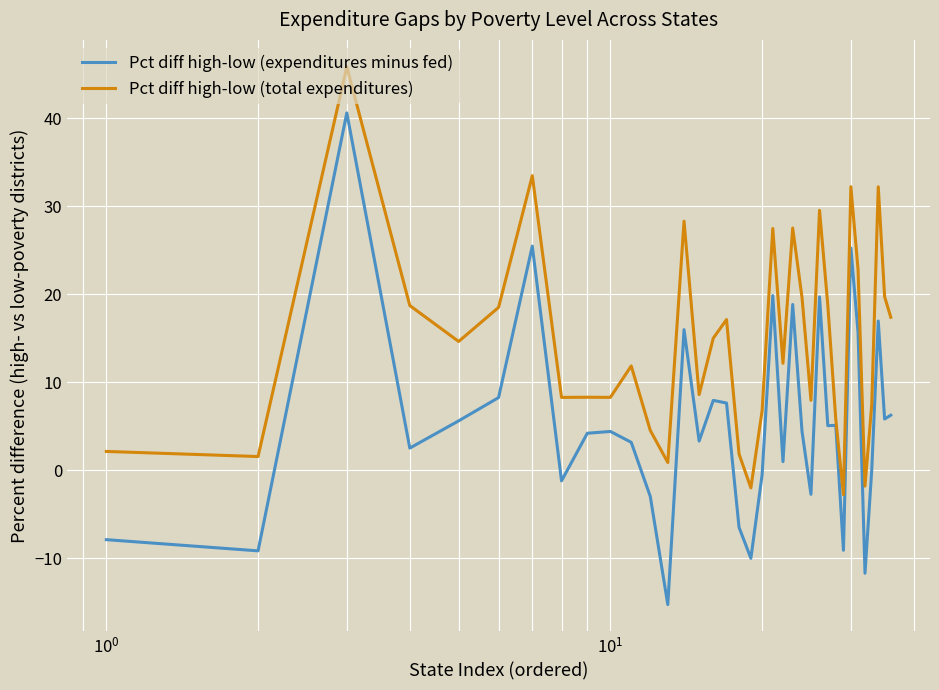

How many negative values does the Pct diff high-low (total expenditures) series have?

3